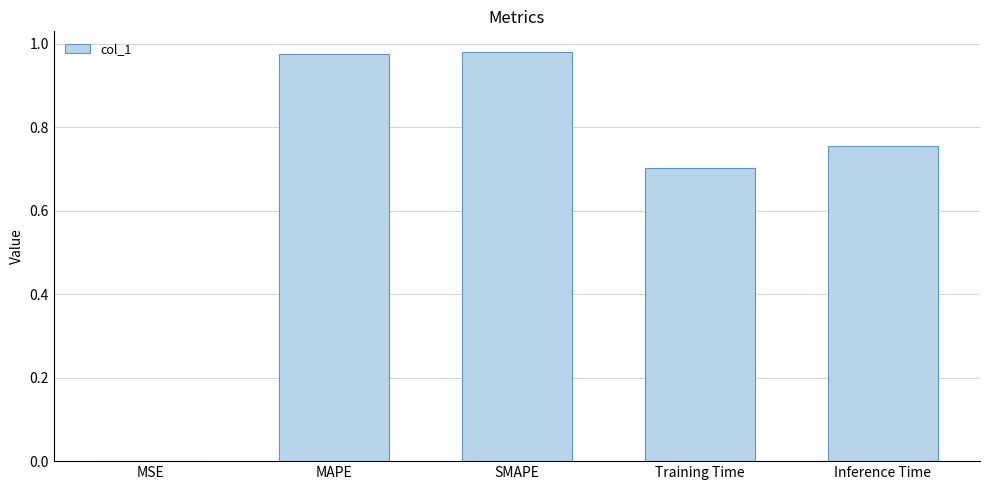

What is the change in value from MAPE to Training Time?

-0.3